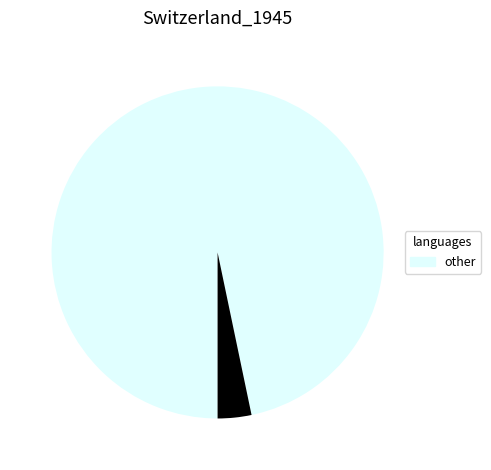

Is there a majority slice in this chart?

Yes